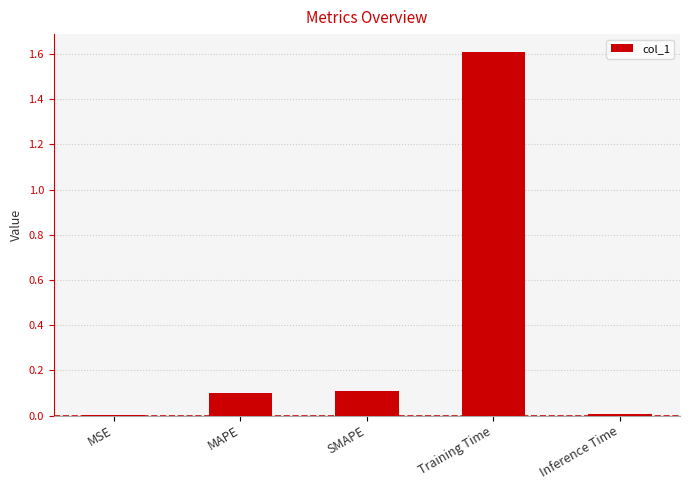

What is the average value?

0.4